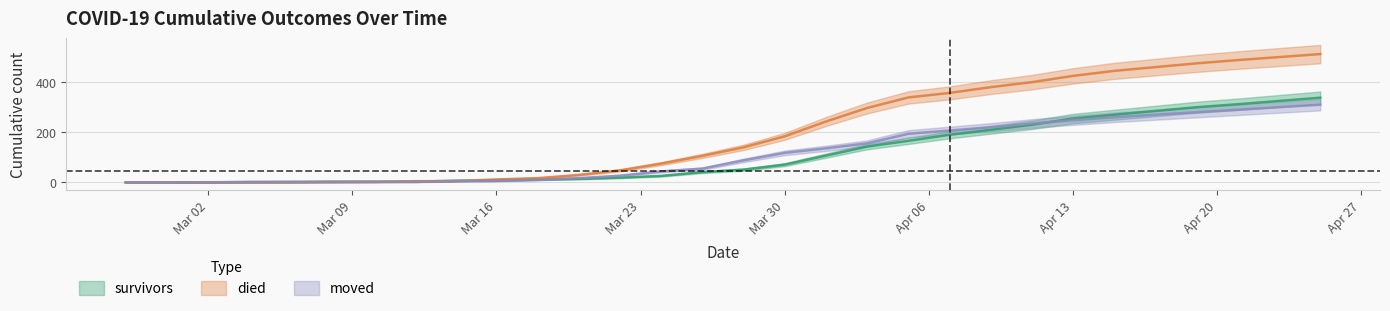

Rank the categories by survivors value from lowest to highest.

2020-02-27, 2020-02-29, 2020-03-02, 2020-03-04, 2020-03-06, 2020-03-08, 2020-03-10, 2020-03-12, 2020-03-14, 2020-03-16, 2020-03-18, 2020-03-20, 2020-03-22, 2020-03-24, 2020-03-26, 2020-03-28, 2020-03-30, 2020-04-01, 2020-04-03, 2020-04-05, 2020-04-07, 2020-04-09, 2020-04-11, 2020-04-13, 2020-04-15, 2020-04-17, 2020-04-19, 2020-04-21, 2020-04-23, 2020-04-25